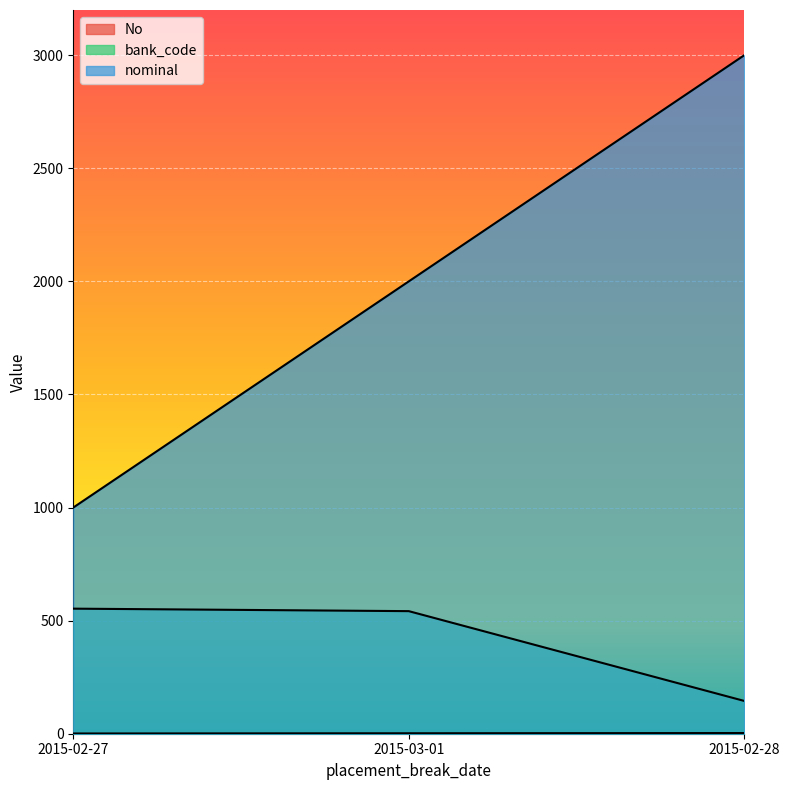

What is the sum of all No values?

6